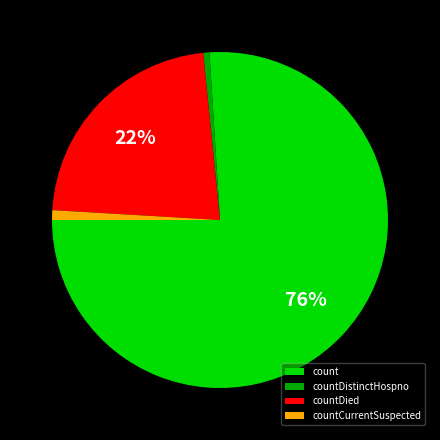

Which slice is the largest?

count